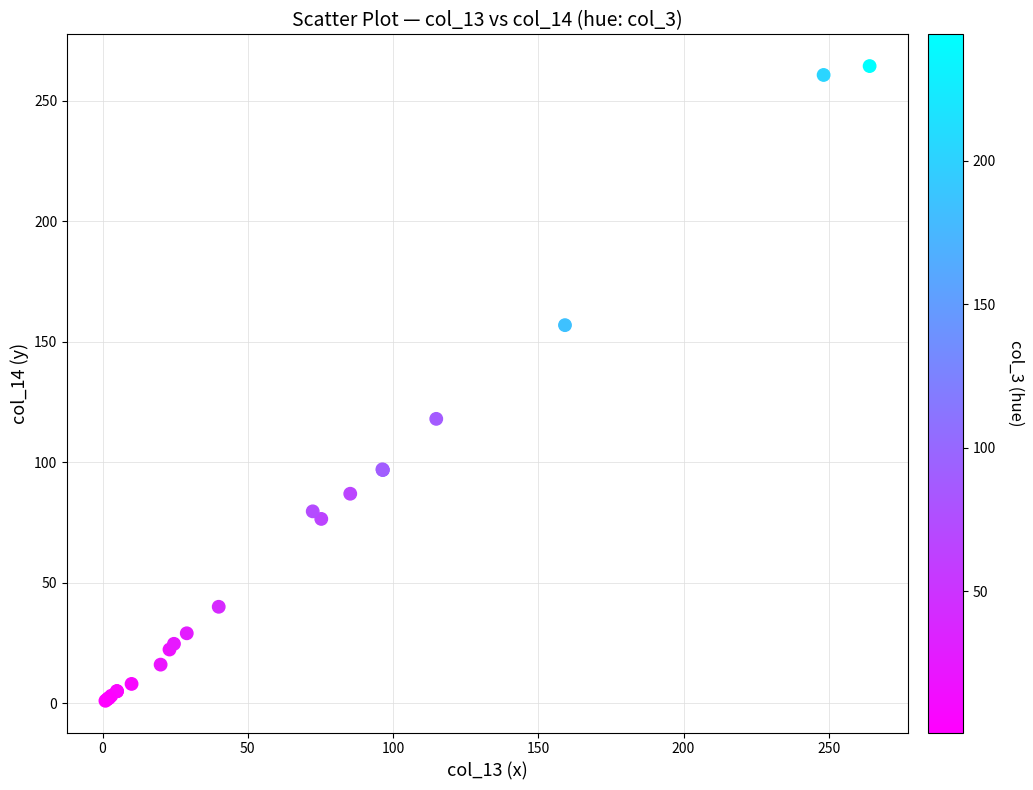

What Y value in the scatter plot is closest to 132?

118.0